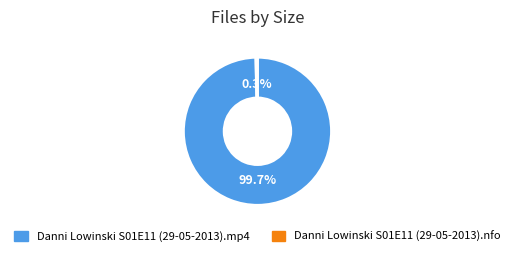

How much of the chart is everything except Danni Lowinski S01E11 (29-05-2013).mp4?

0.3%